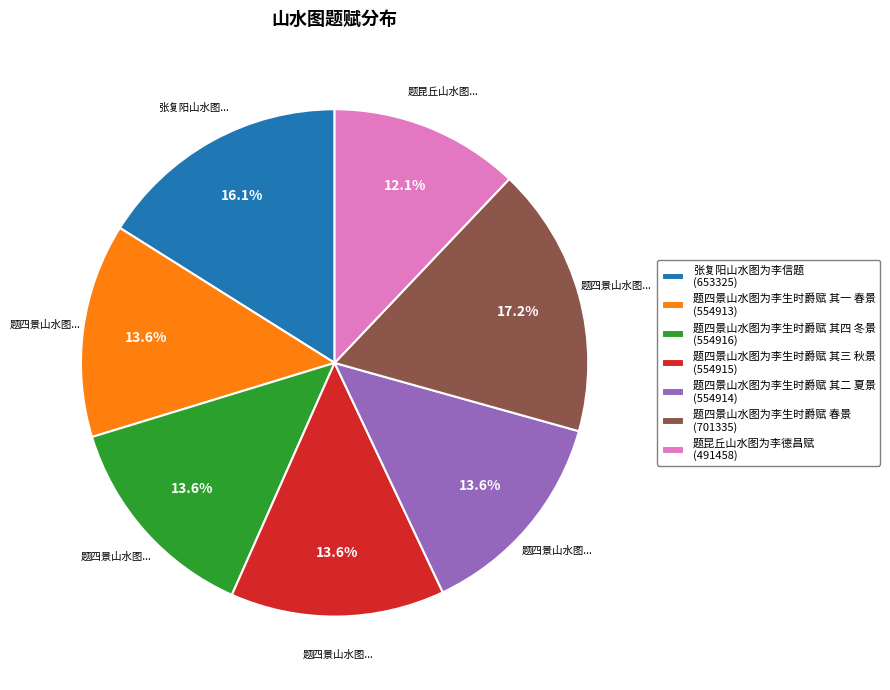

Do 题四景山水图为李生时爵赋 其二 夏景 and 题四景山水图为李生时爵赋 春景 together represent more than half of the pie?

No